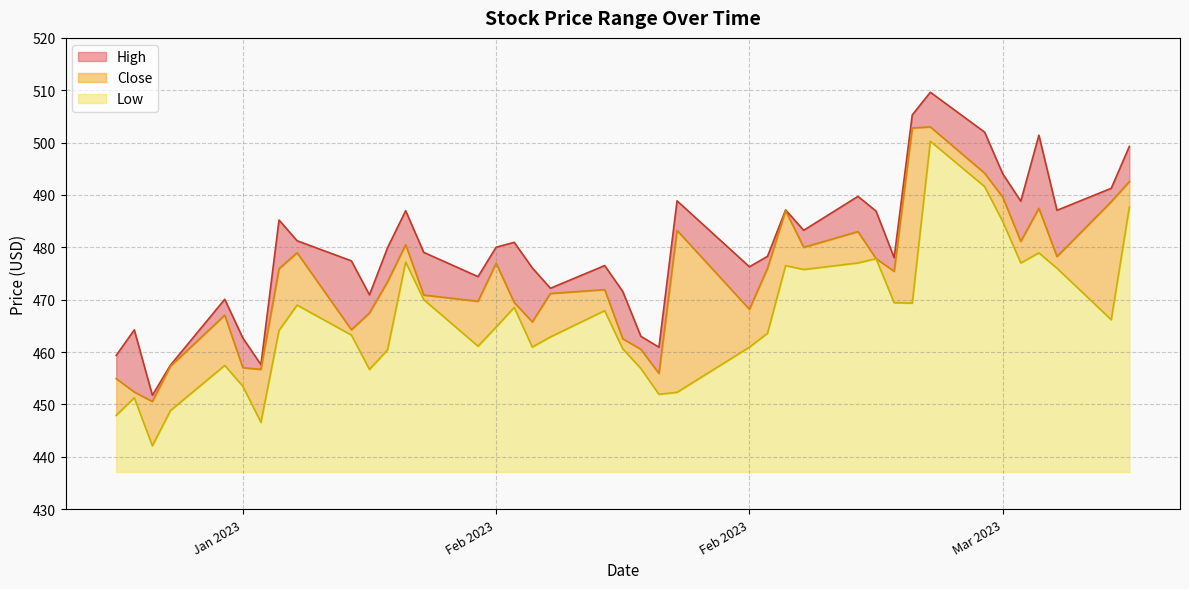

What are all the series names shown in the legend?

High, Close, Low